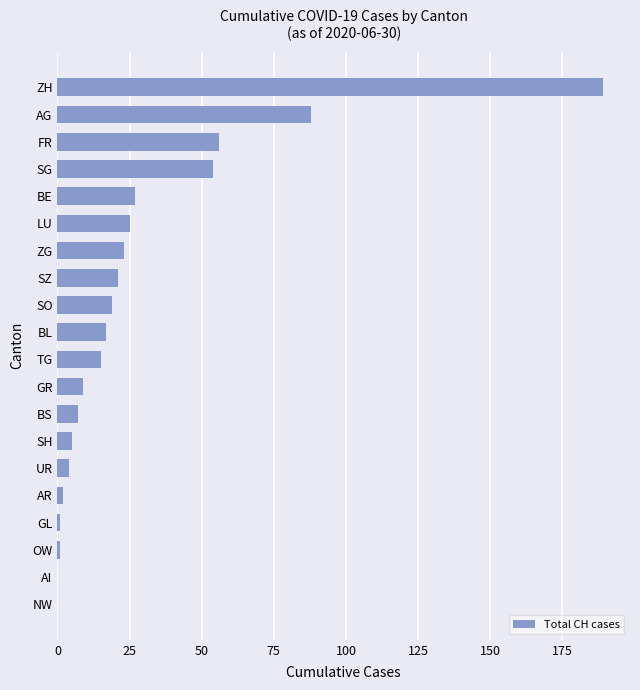

Count the number of data series in this chart.

1